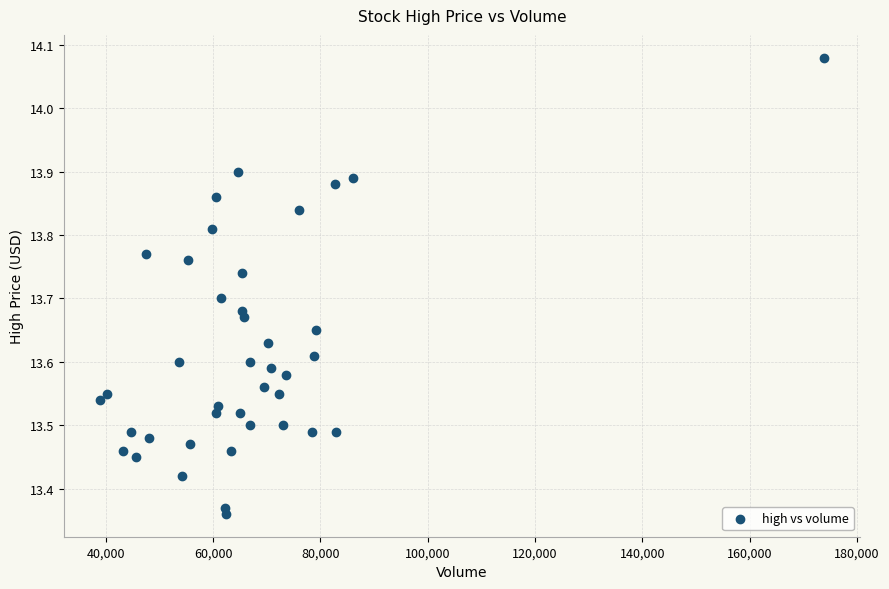

What is the range of Y values (max minus min)?

0.7